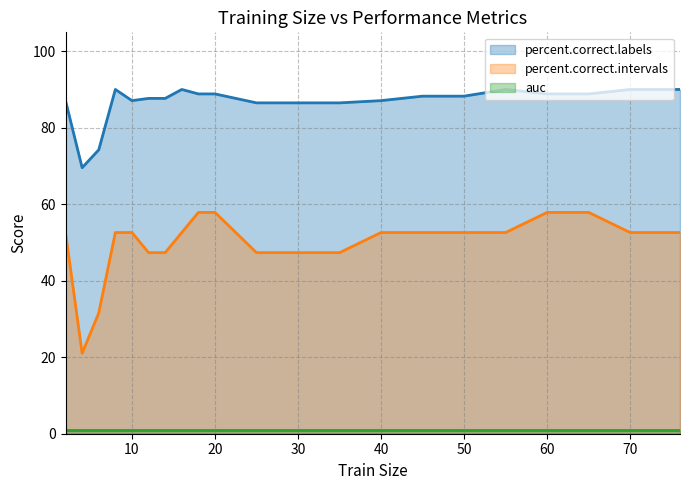

How many series are shown in this chart?

3